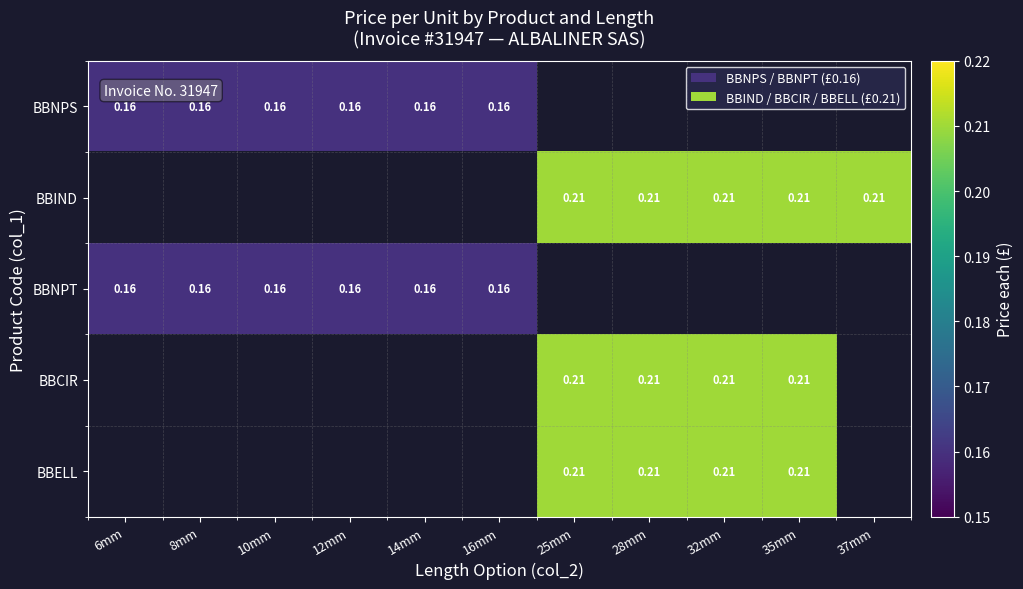

Count the number of categories in the chart.

11